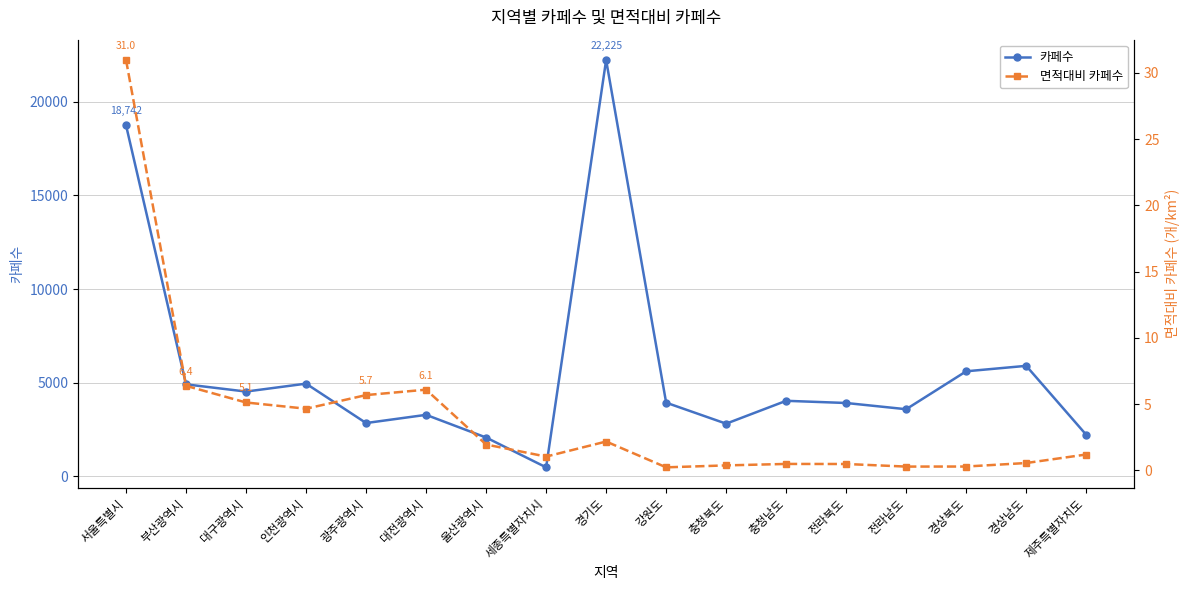

What is the lowest value of the 카페수 series?

486.0